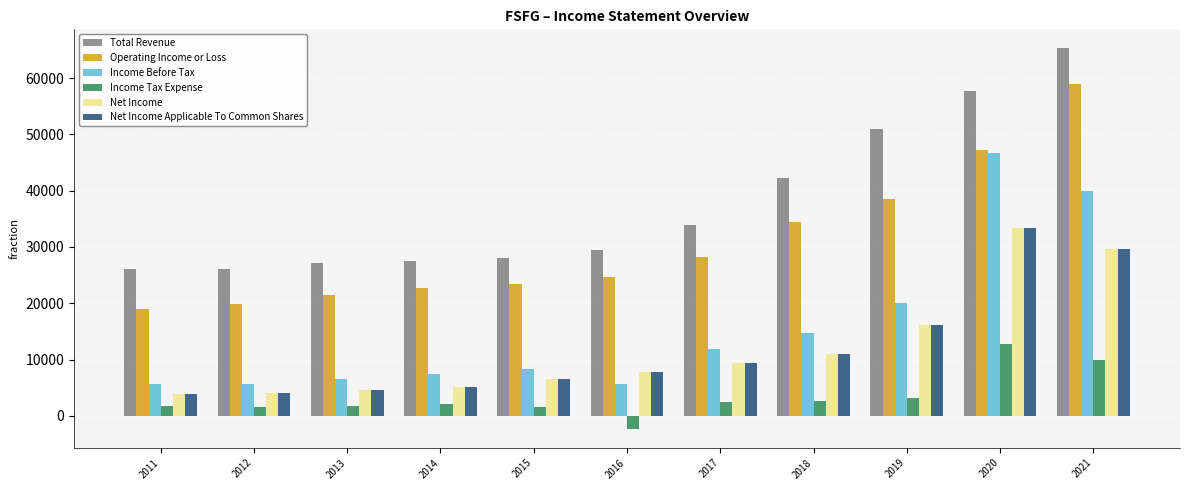

What is the smallest value displayed?

-2300